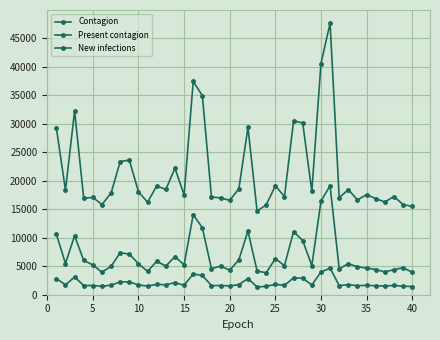

Does the chart display data point markers on the line(s)?

Yes